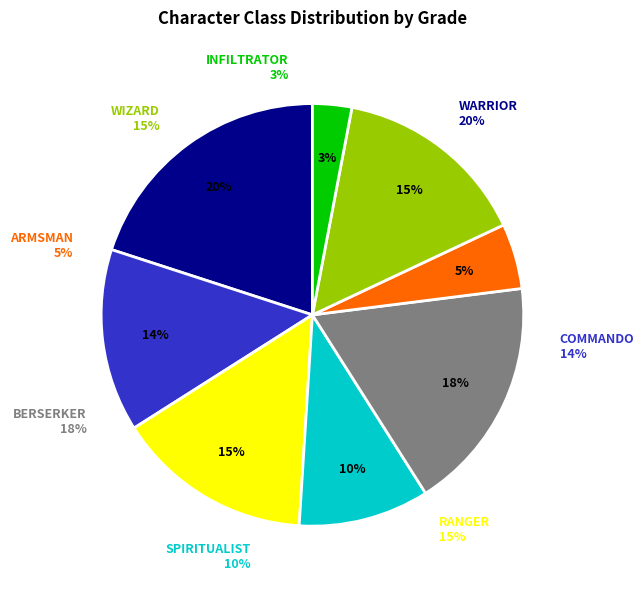

The RANGER slice represents 7% of the pie. True or false?

False